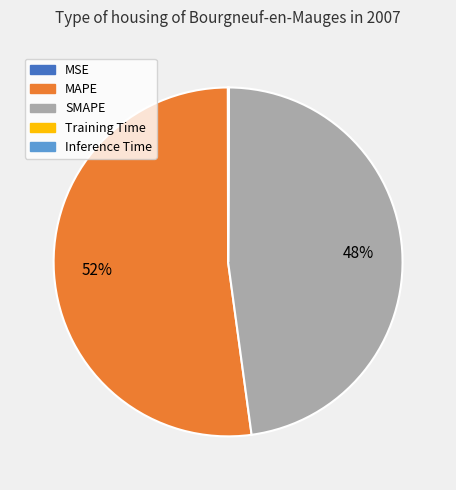

To the nearest percent, what is the difference between the largest and smallest slice percentages?

52%